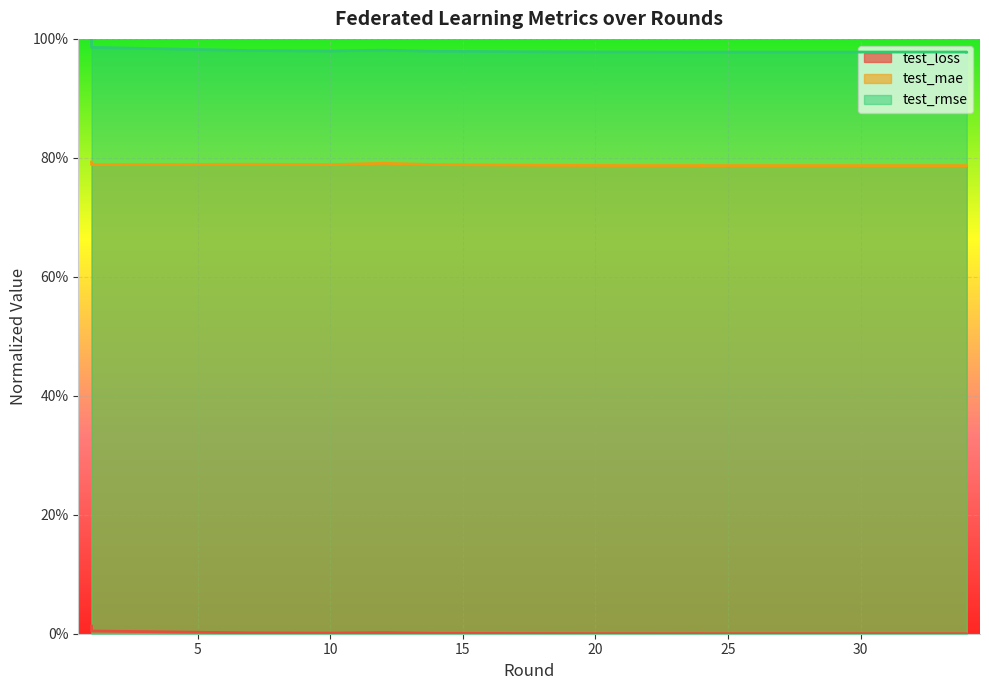

In test_loss, how many points are lower than both neighbors (excluding endpoints)?

1